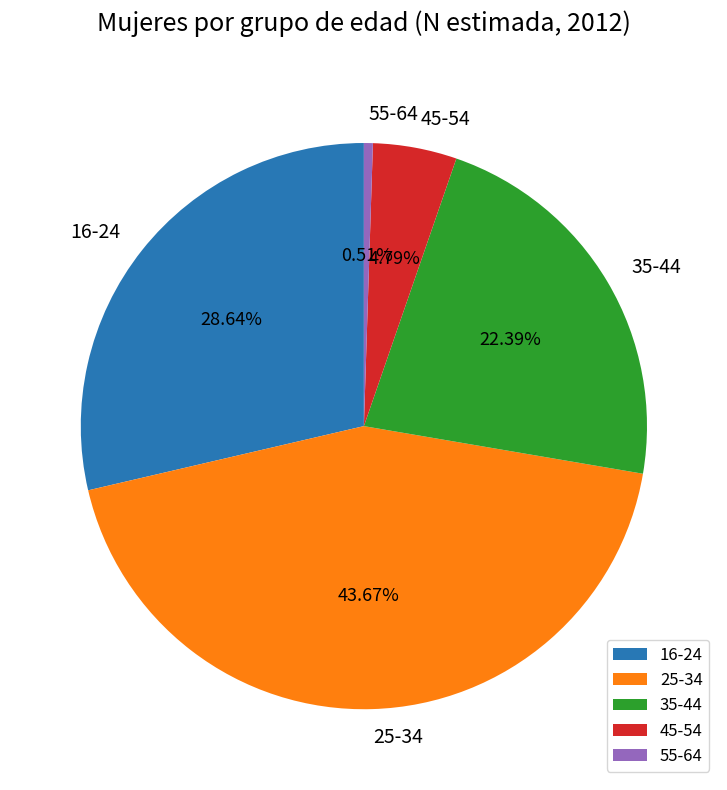

Combined, what portion of the pie is 35-44 and 16-24?

51.0%